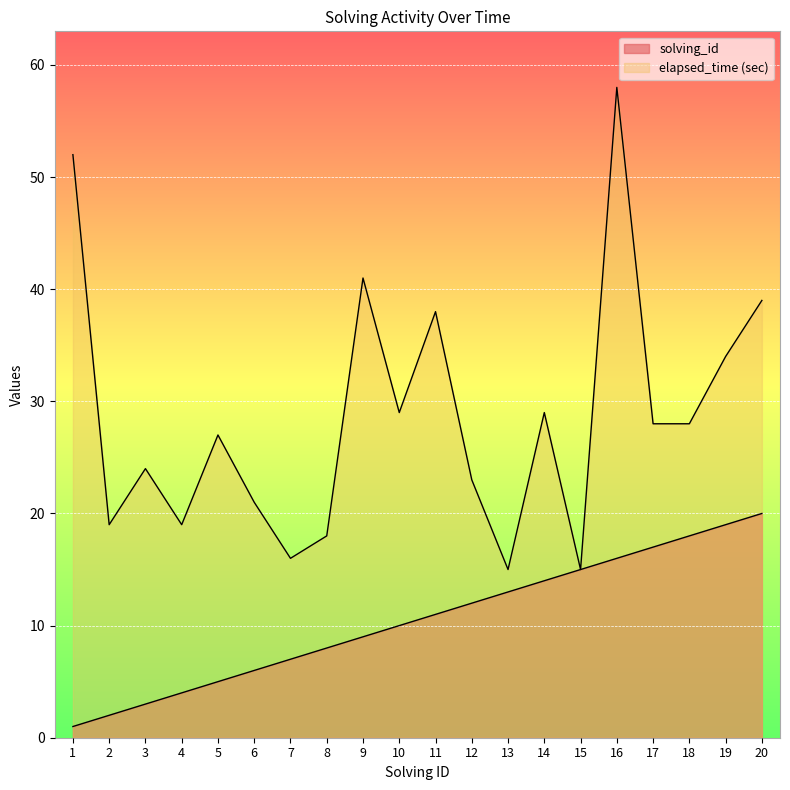

Which series has the largest total across all categories?

elapsed_time